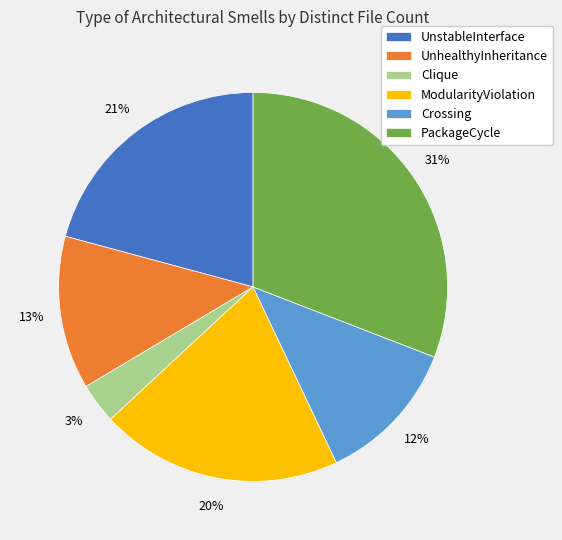

Rank the categories by value from lowest to highest.

Clique, Crossing, UnhealthyInheritance, ModularityViolation, UnstableInterface, PackageCycle